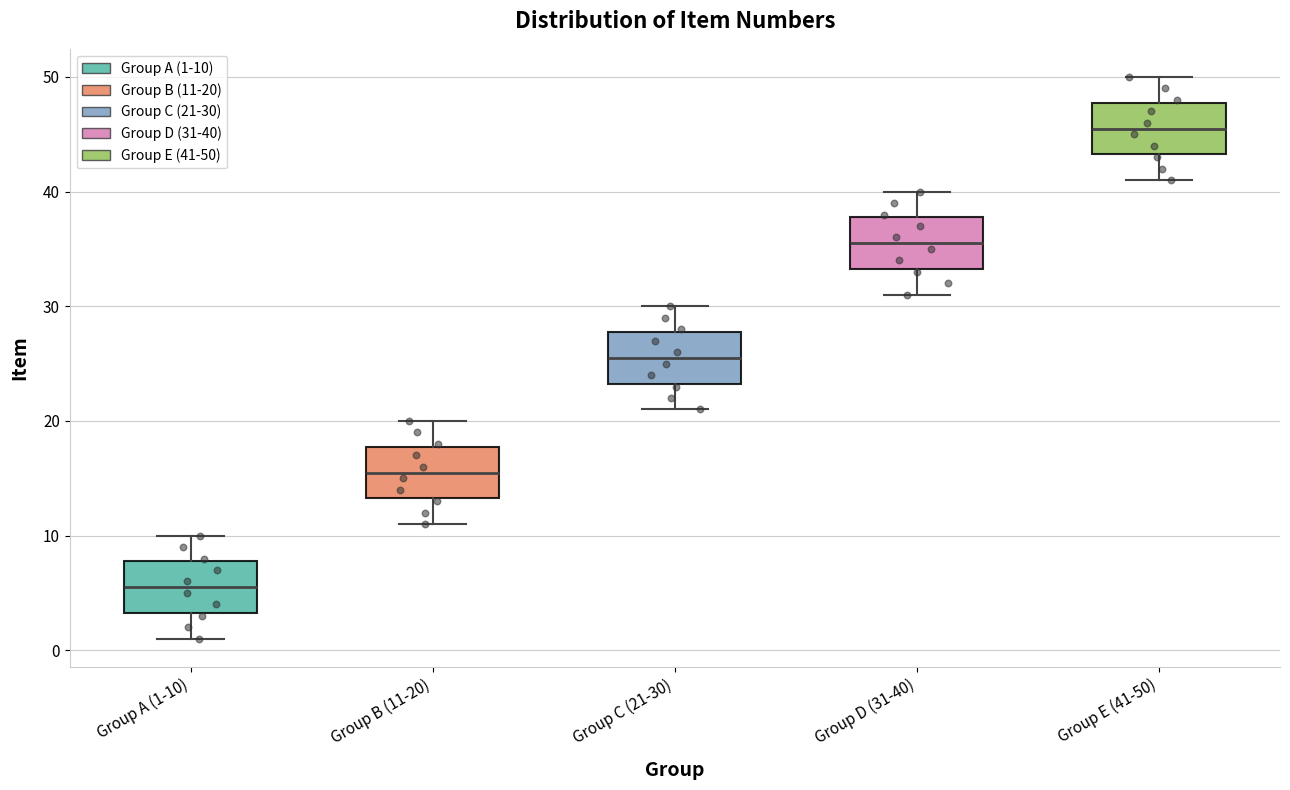

Reading left to right, read every box against the y-axis: the position of its median line, the range the box covers, and the ends of its whiskers. The values are not printed on the chart, so give them approximately, as read against the axis.

Group A (1-10): median 6, box 3 to 8, whiskers 1 to 10
Group B (11-20): median 16, box 13 to 18, whiskers 11 to 20
Group C (21-30): median 26, box 23 to 28, whiskers 21 to 30
Group D (31-40): median 36, box 33 to 38, whiskers 31 to 40
Group E (41-50): median 46, box 43 to 48, whiskers 41 to 50